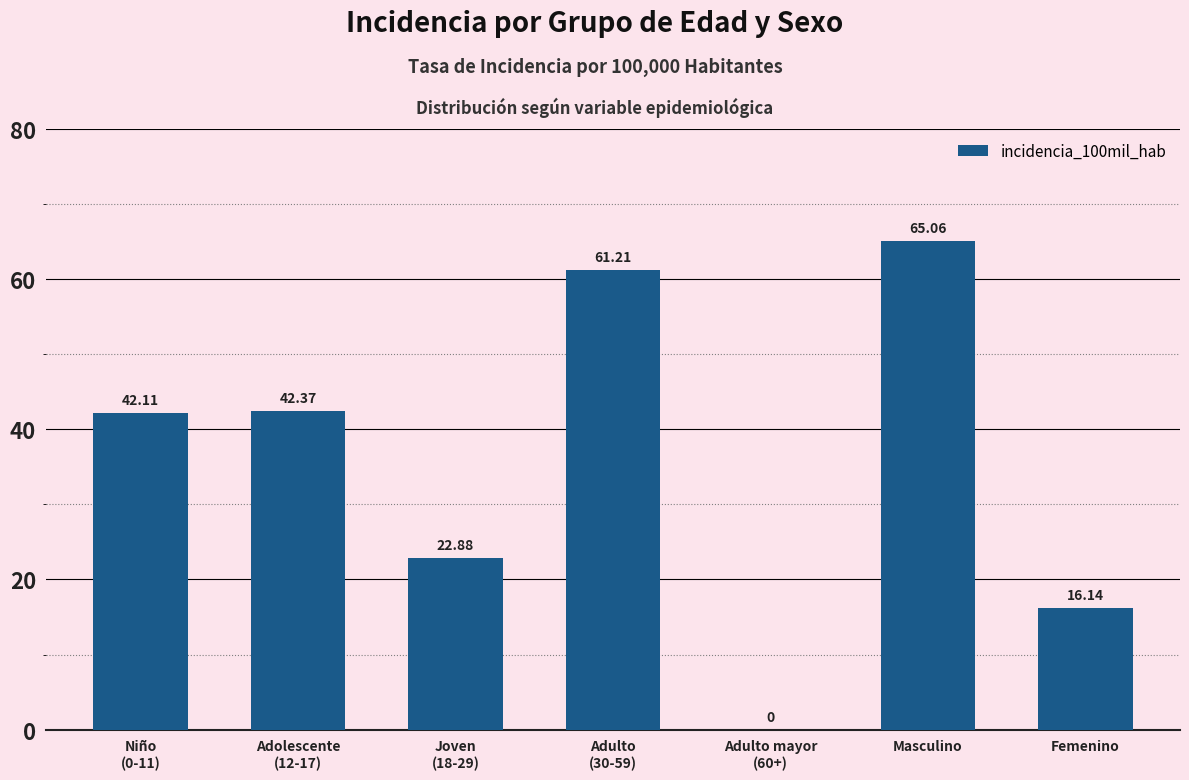

What is the approximate value at Masculino?

65.1